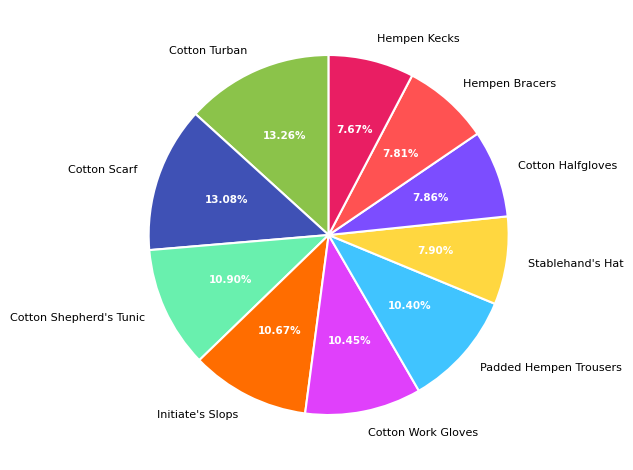

Is there any slice that represents more than half of the pie?

No